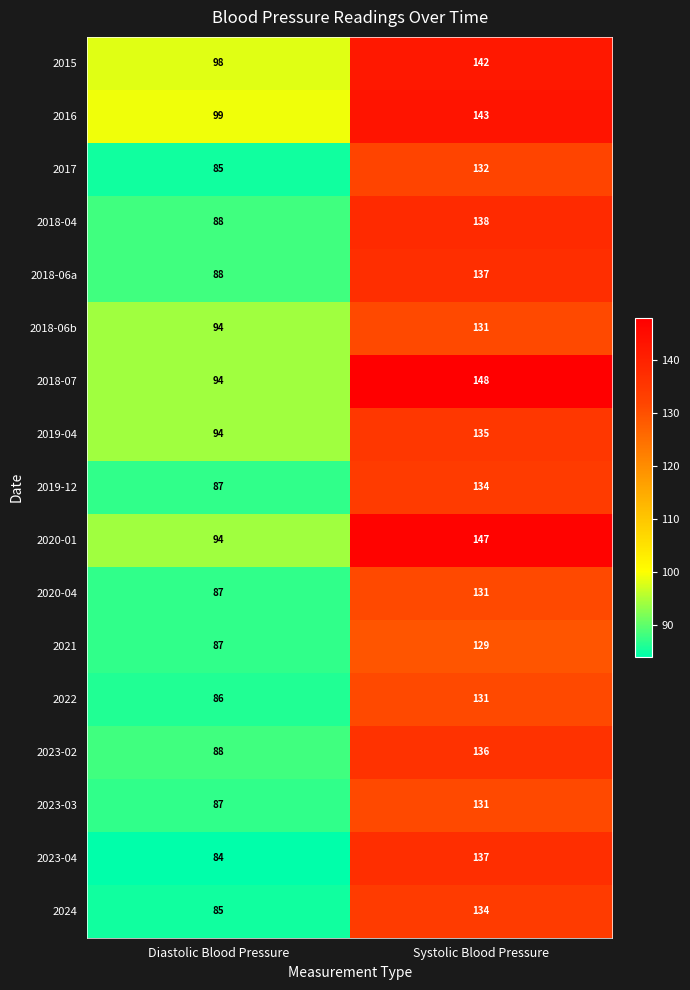

List the labels in order of 2018-06a value, smallest first.

Diastolic Blood Pressure, Systolic Blood Pressure